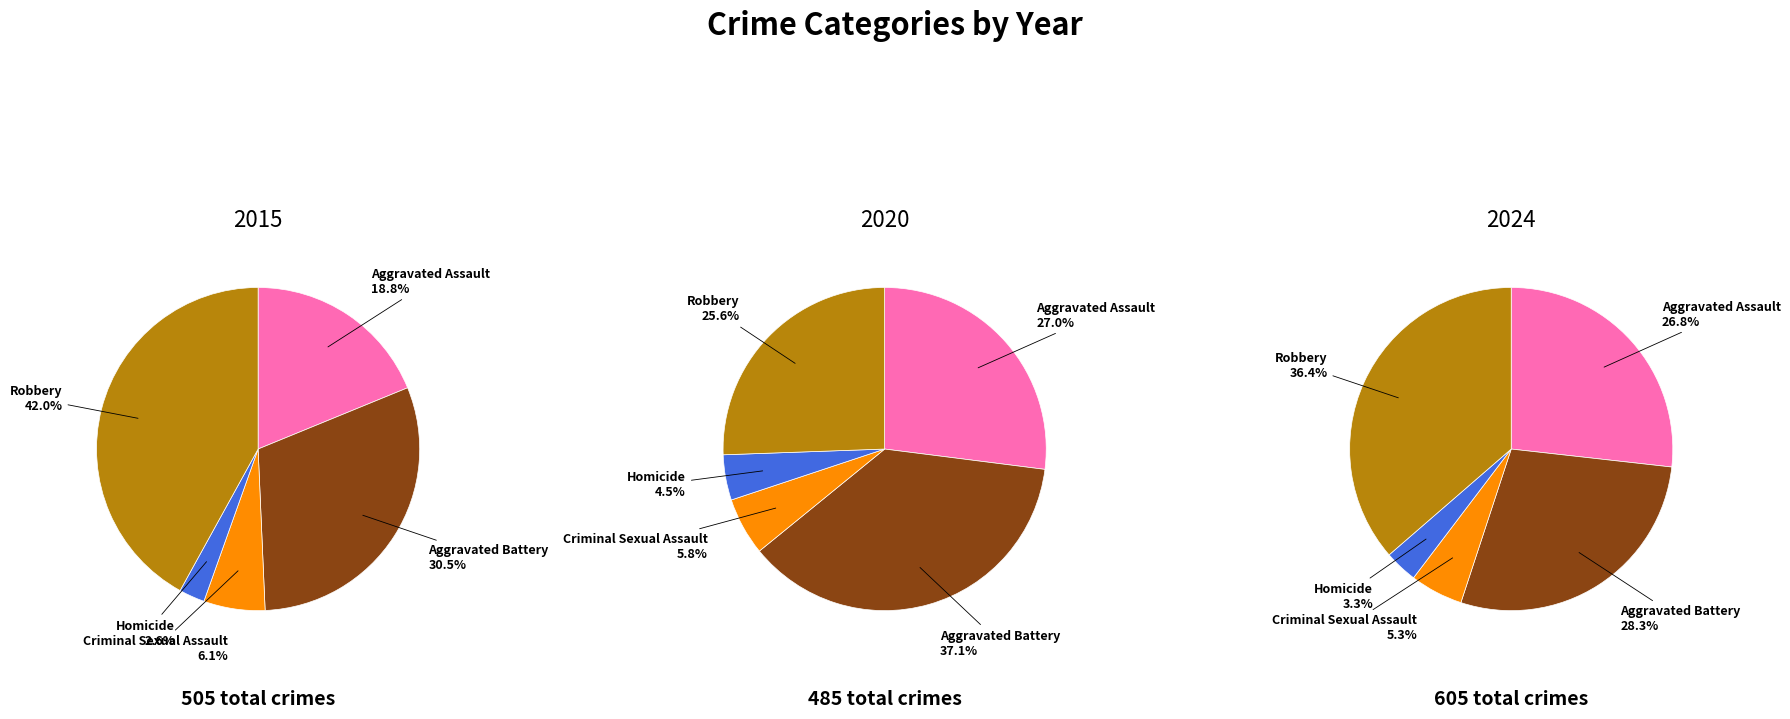

To the nearest percent, what portion does Criminal Sexual Assault represent?

6%